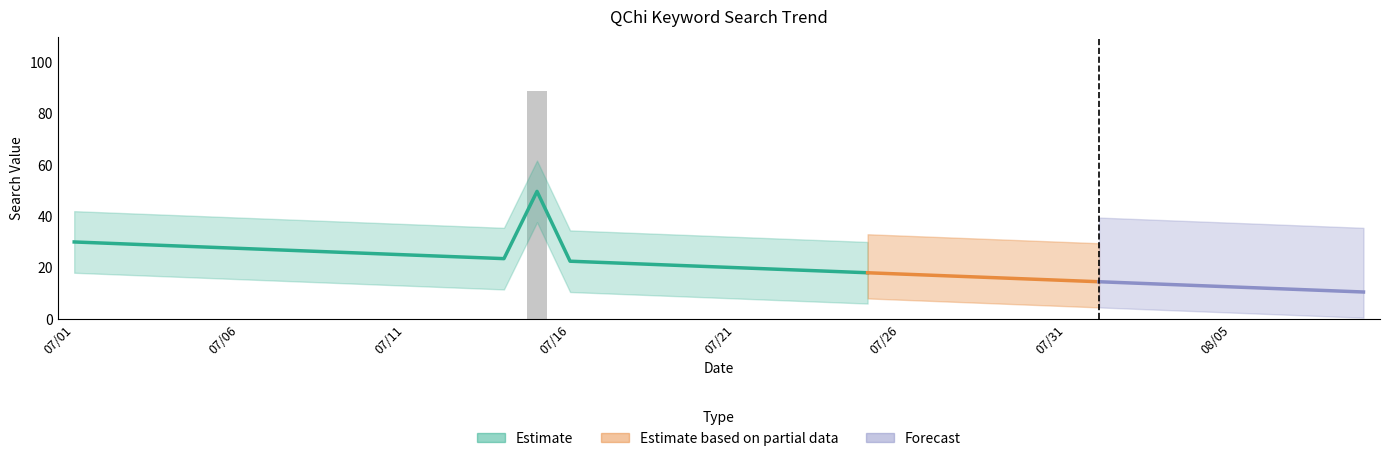

Are the bars horizontal?

No